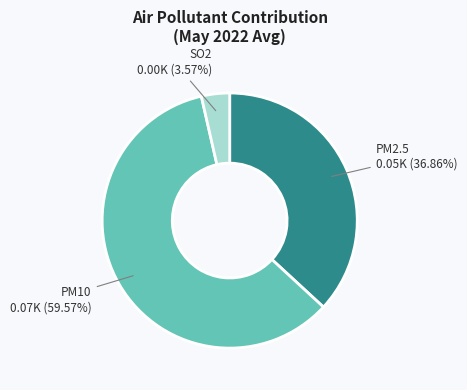

To the nearest percent, what is the average slice percentage?

33%